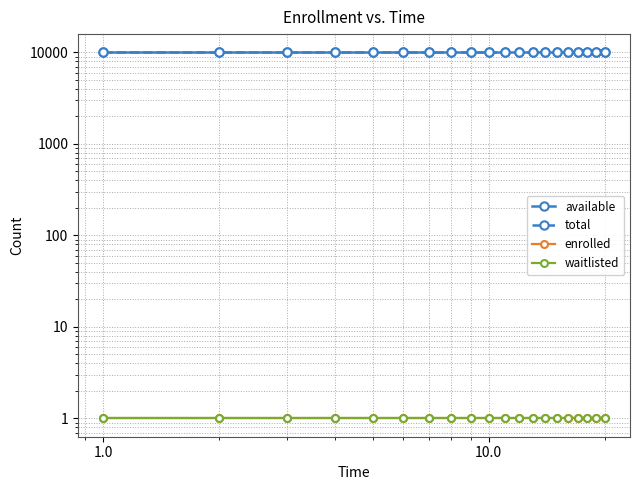

Which series has the widest spread of values?

available